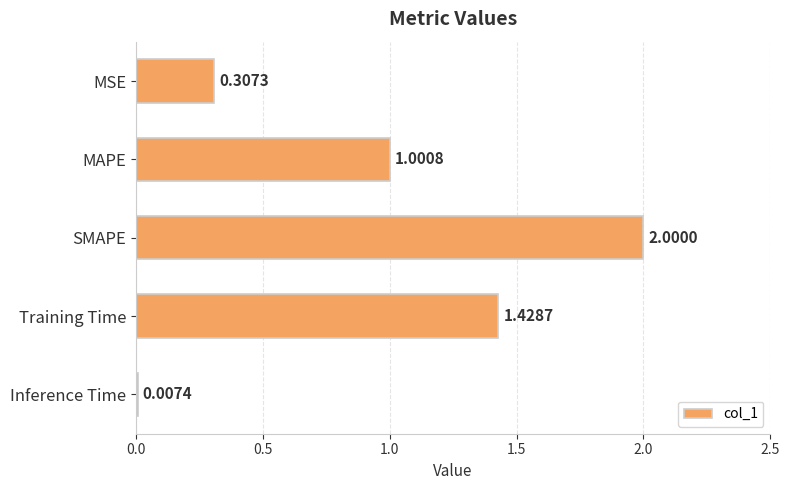

At which category does the chart reach its peak across all series?

SMAPE